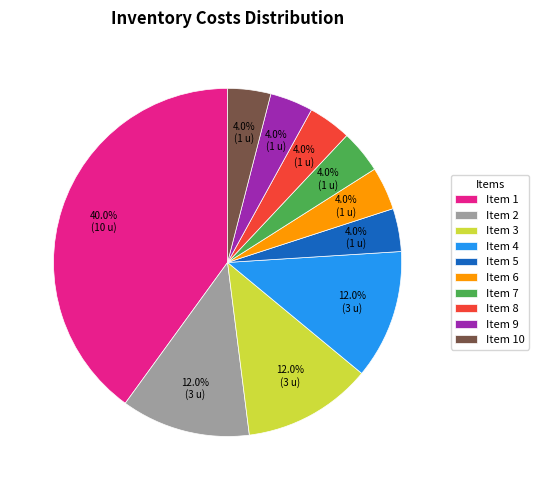

Do Item 6 and Item 5 together represent more than half of the pie?

No